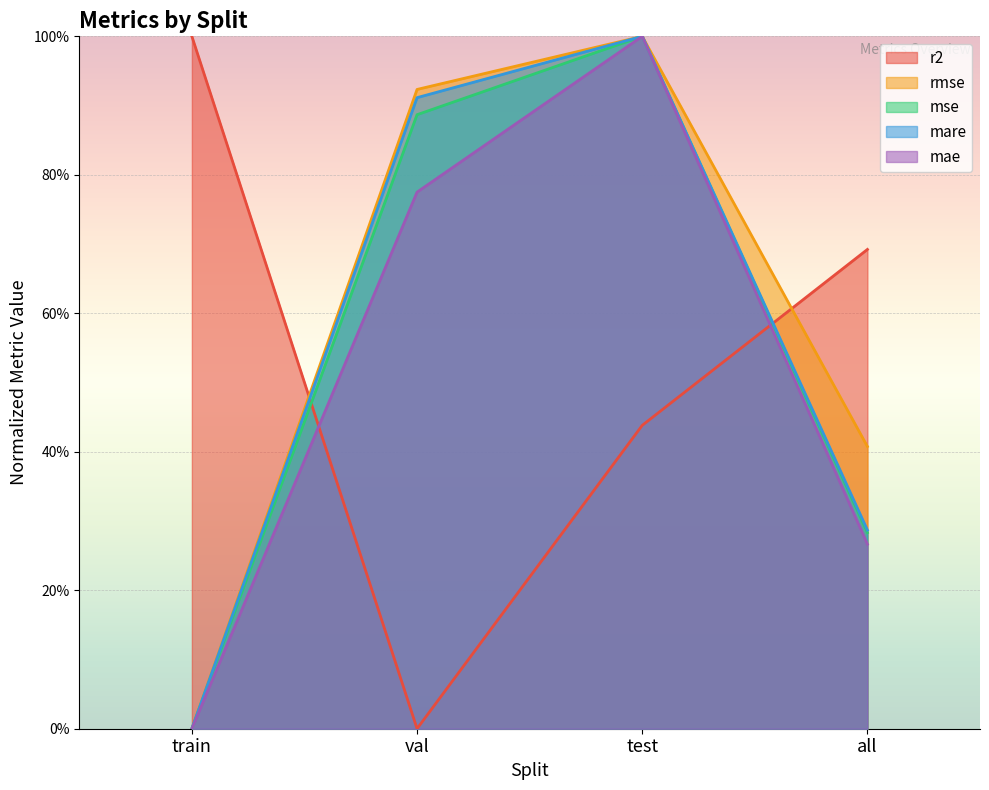

Rank the series by their maximum value, from highest to lowest.

r2, rmse, mse, mare, mae